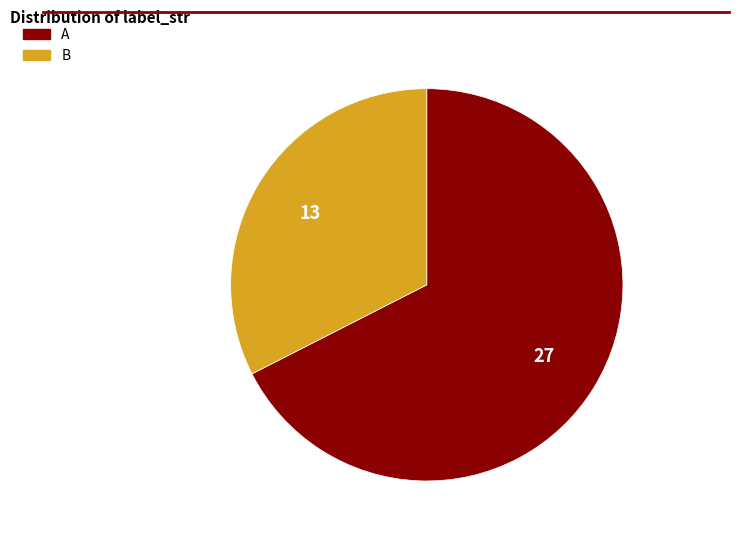

Approximately how many times larger is the value at B compared to A?

0.5